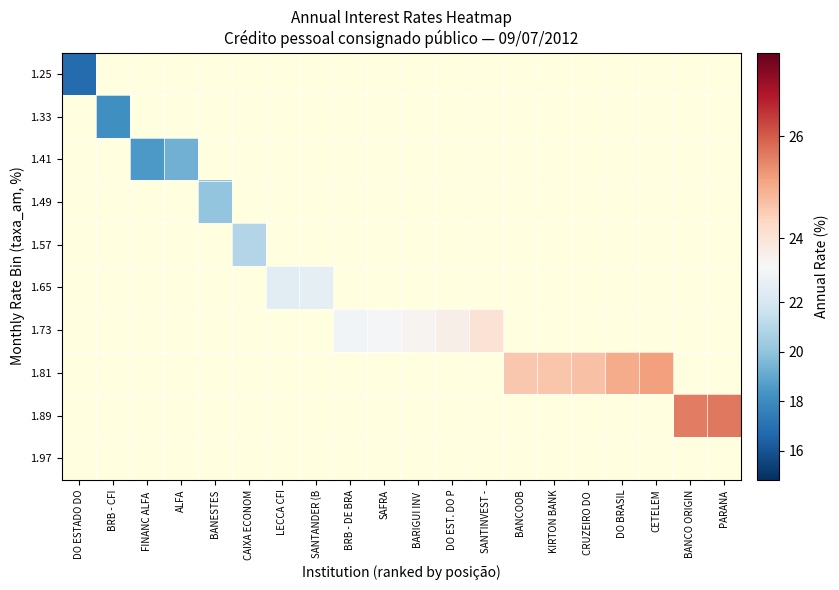

Count the number of categories in the chart.

20